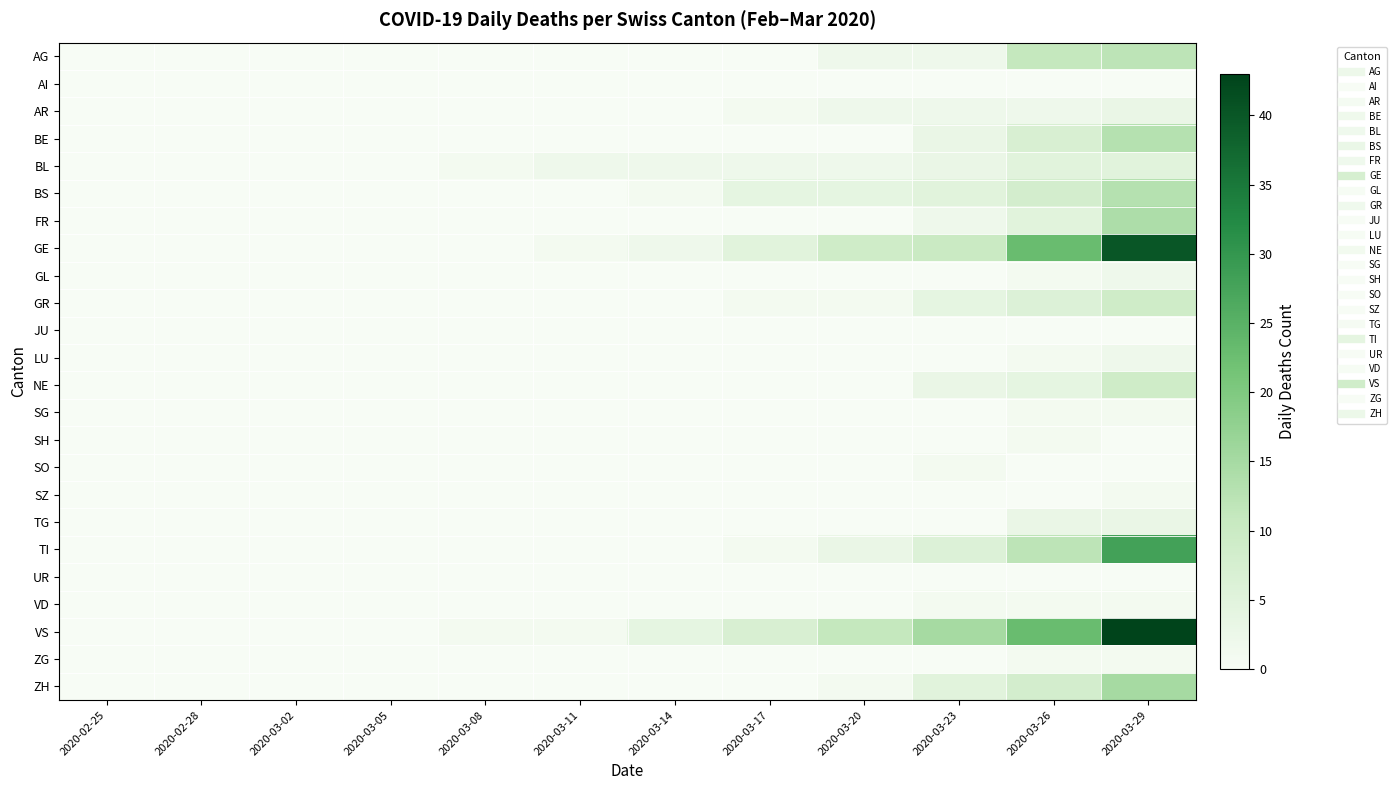

Rank the series at 2020-03-29 from highest to lowest value.

VS, GE, TI, ZH, FR, BE, BS, AG, GR, NE, BL, AR, TG, GL, LU, SG, SZ, VD, ZG, AI, JU, SH, SO, UR